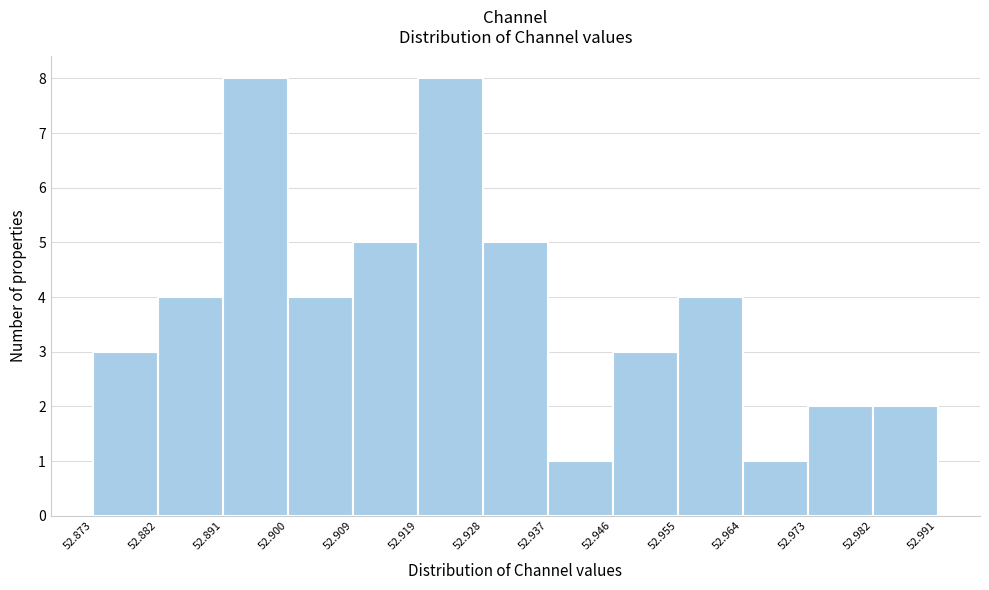

Reading left to right, transcribe this chart: for each bar, give the range it covers on the x-axis and its height. The values are not printed on the chart, so give them approximately, as read against the axis.

52.873 to 52.882: 3
52.882 to 52.891: 4
52.891 to 52.900: 8
52.900 to 52.909: 4
52.909 to 52.919: 5
52.919 to 52.928: 8
52.928 to 52.937: 5
52.937 to 52.946: 1
52.946 to 52.955: 3
52.955 to 52.964: 4
52.964 to 52.973: 1
52.973 to 52.982: 2
52.982 to 52.991: 2